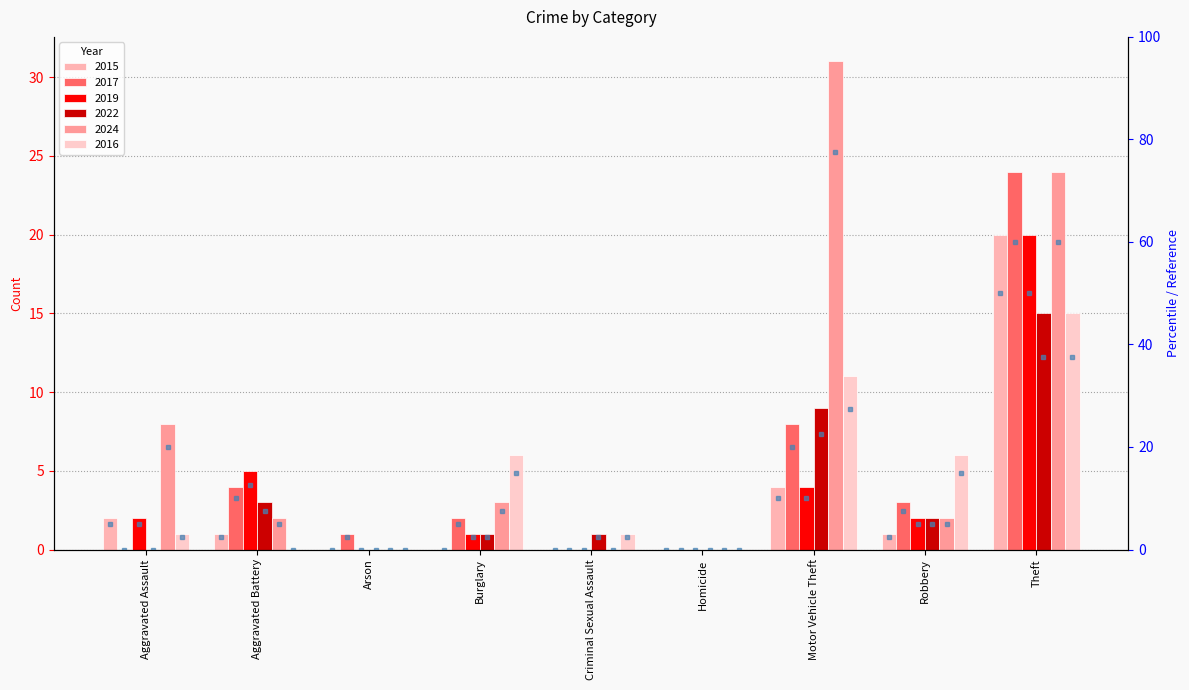

What is the label of the 8th bar from the left?

Robbery